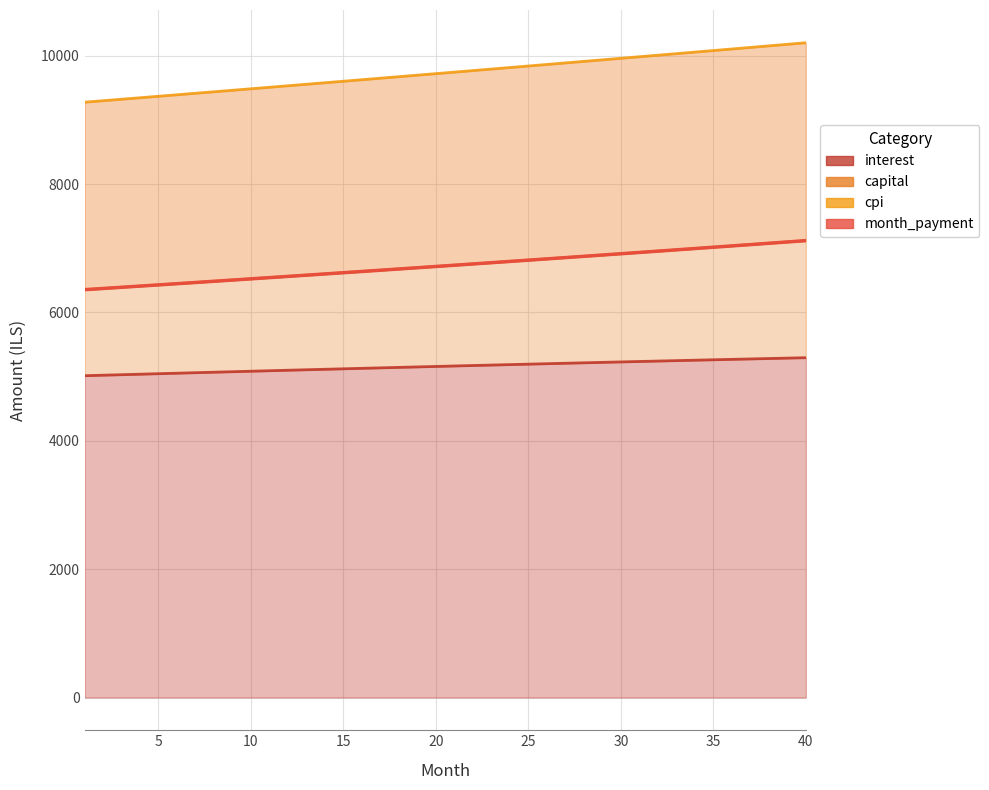

Between 17 and 20, which series saw the biggest shift?

cpi